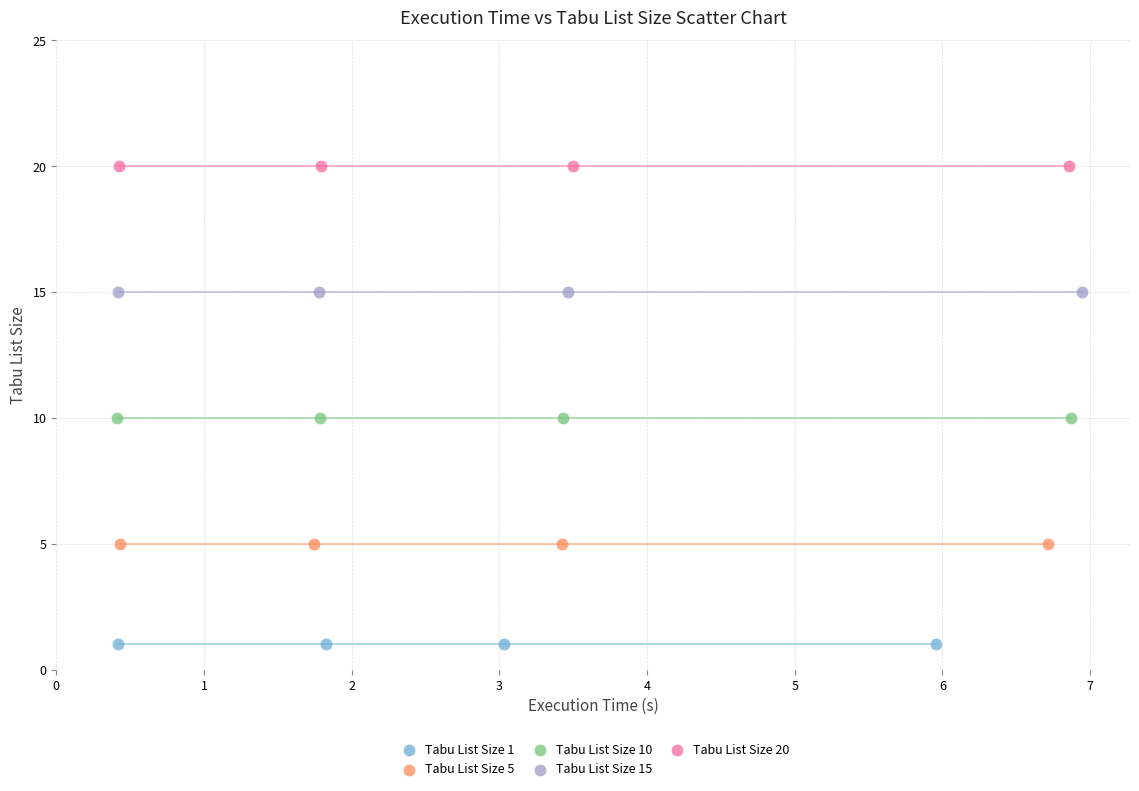

What are all the series names shown in the legend?

Tabu List Size 1, Tabu List Size 5, Tabu List Size 10, Tabu List Size 15, Tabu List Size 20